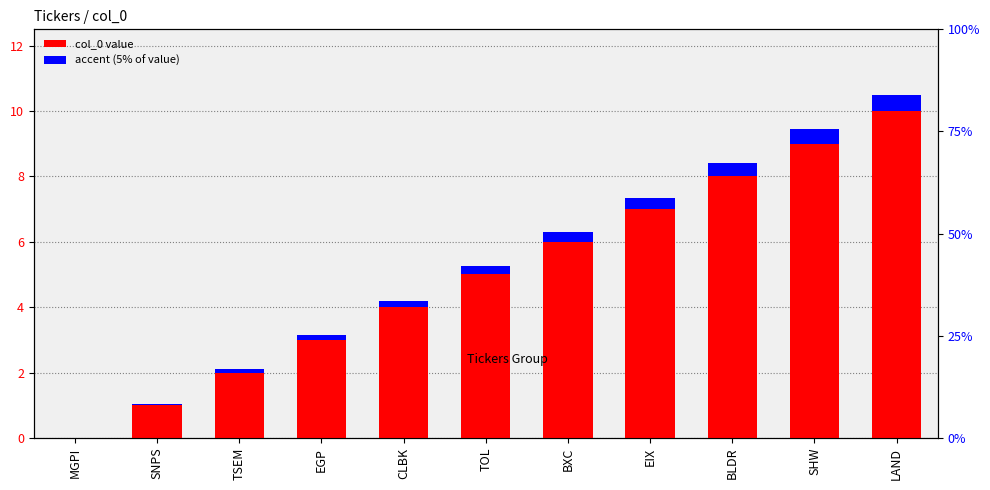

Which label corresponds to the smallest value in the chart?

MGPI